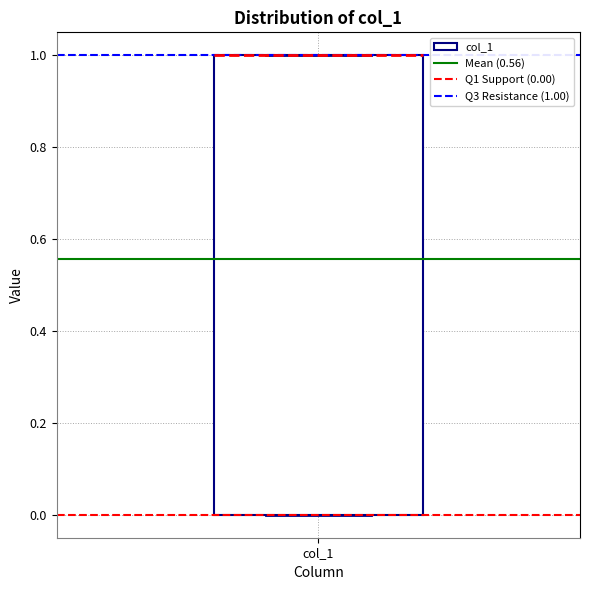

Where is the lower edge of the box for col_1 on the y-axis? The values are not printed on the chart, so give them approximately, as read against the axis.

0